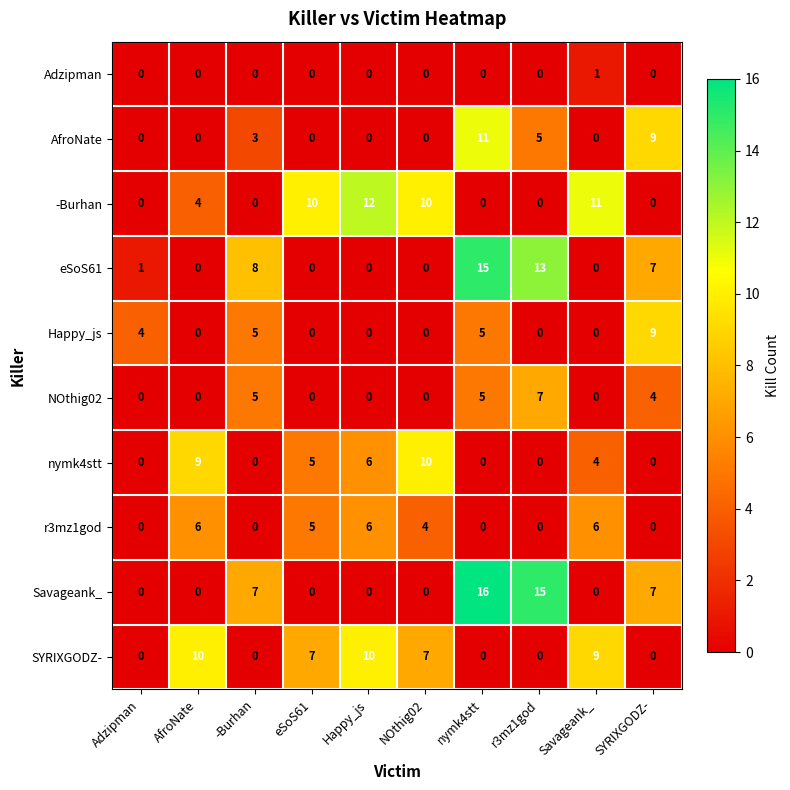

Count the Happy_js values in the range 0 to 5.

9